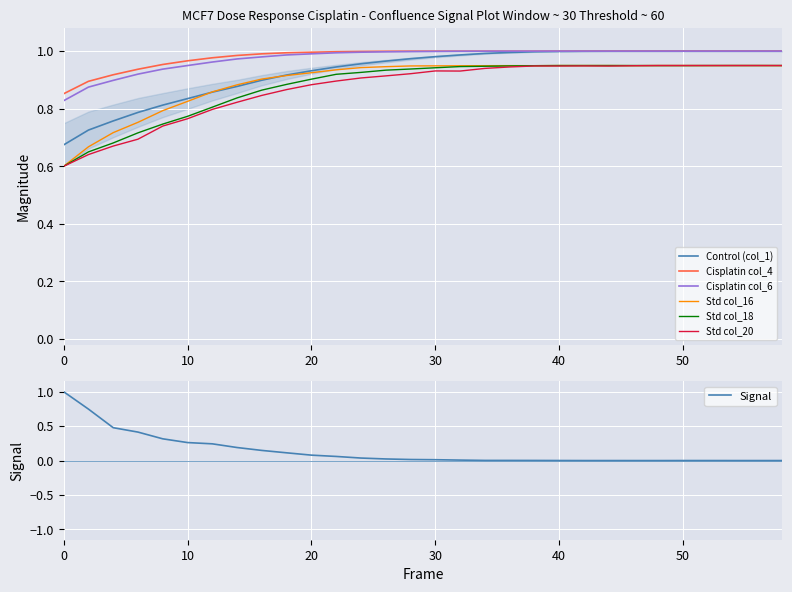

True or false: Cisplatin col_4 and Std col_16 cross at least once.

False